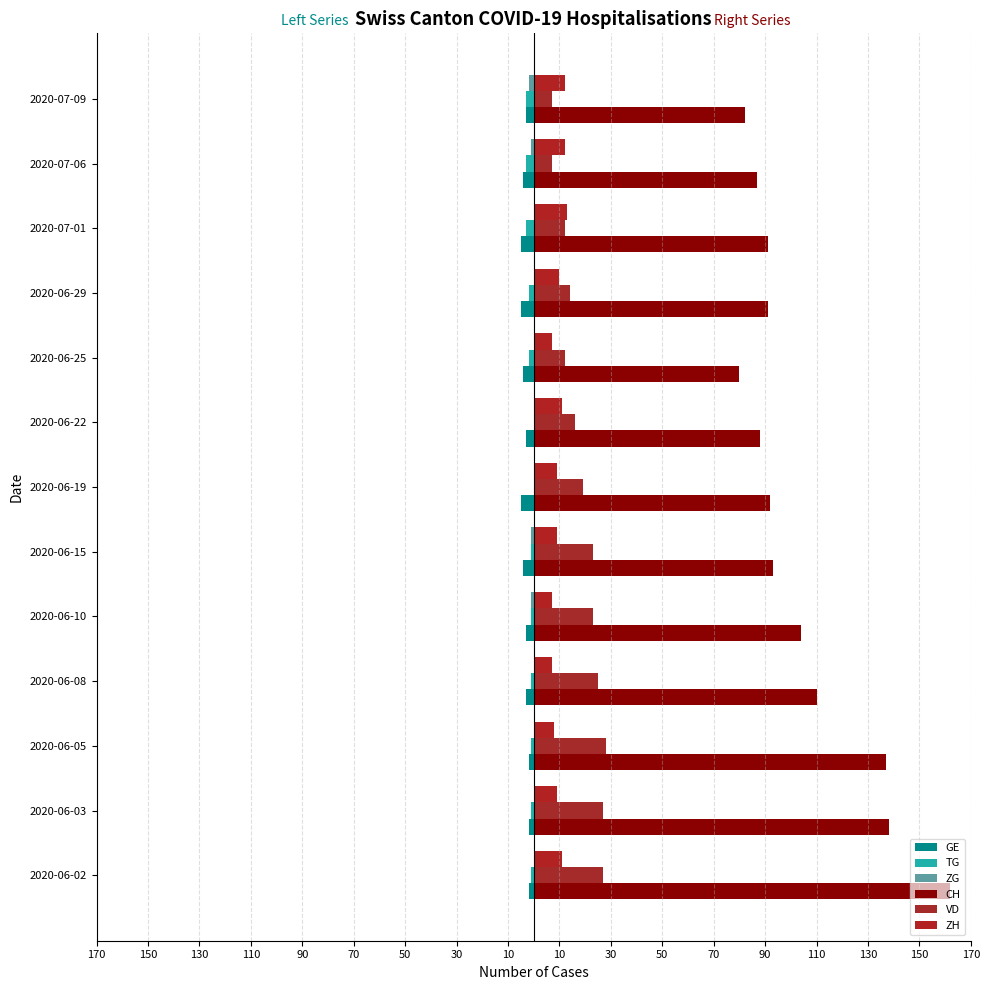

What is the average value of the TG series?

-1